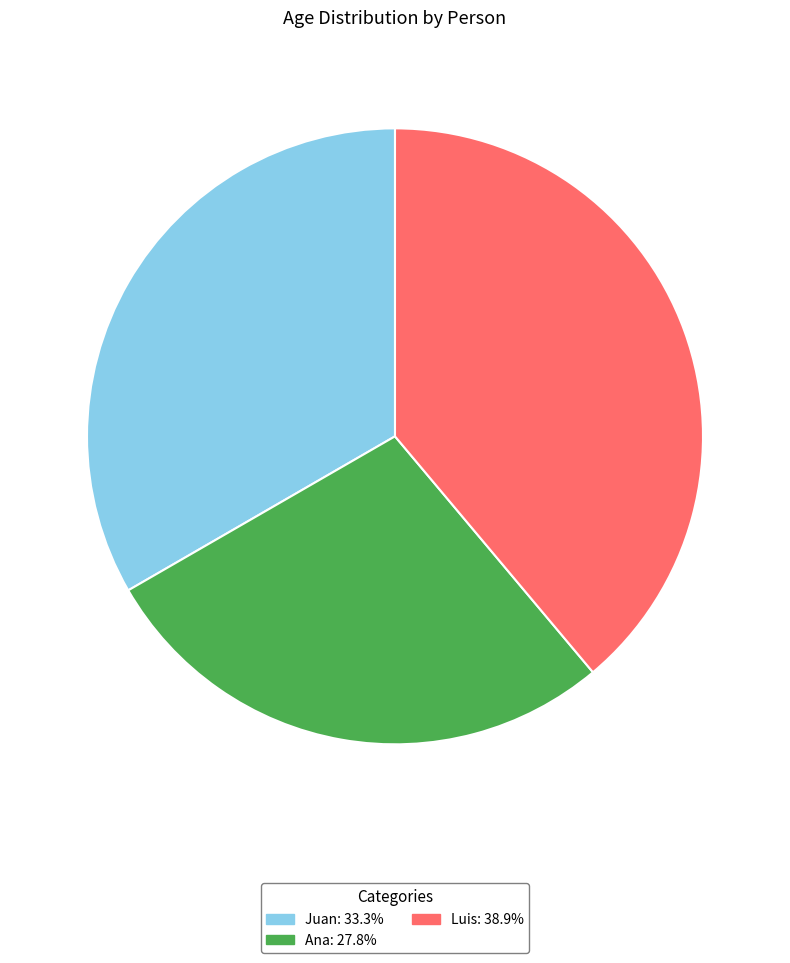

Which has a higher value, Ana or Luis?

Luis